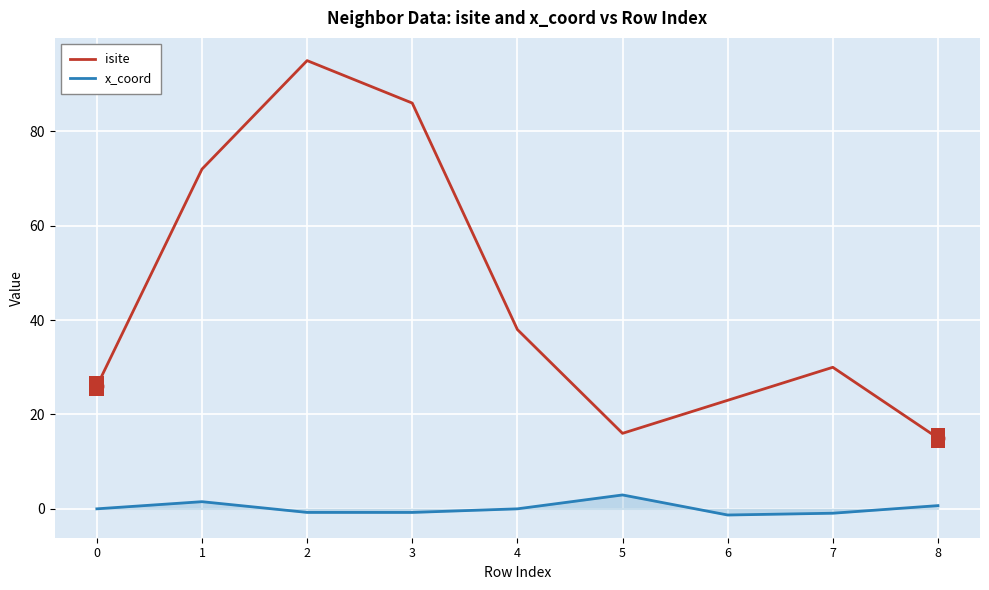

True or false: isite and x_coord intersect in this chart.

False